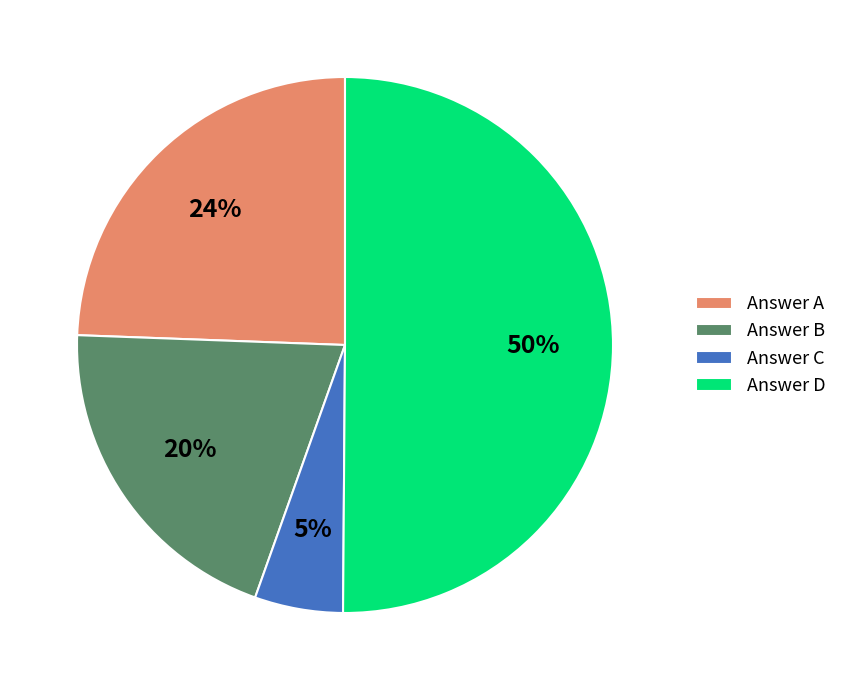

Which has a higher value, Answer A or Answer B?

Answer A